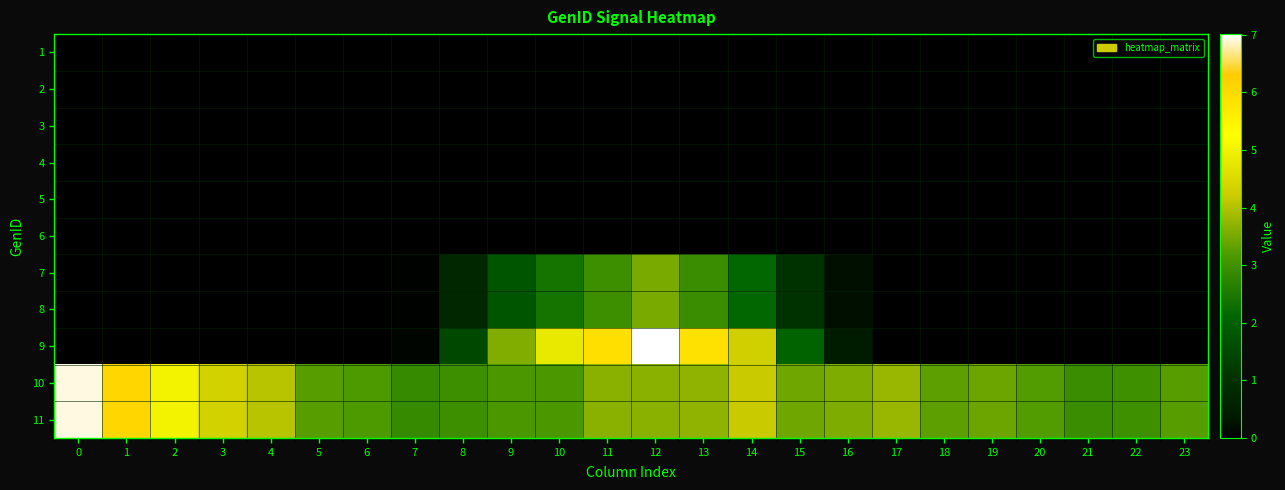

Reading left to right, what are all the values shown in this chart?

row_0: 0.0	0.0	0.0	0.0	0.0	0.0	0.0	0.0	0.0	0.0	0.0	0.0	0.0	0.0	0.0	0.0	0.0	0.0	0.0	0.0	0.0	0.0	0.0	0.0
row_1: 0.0	0.0	0.0	0.0	0.0	0.0	0.0	0.0	0.0	0.0	0.0	0.0	0.0	0.0	0.0	0.0	0.0	0.0	0.0	0.0	0.0	0.0	0.0	0.0
row_2: 0.0	0.0	0.0	0.0	0.0	0.0	0.0	0.0	0.0	0.0	0.0	0.0	0.0	0.0	0.0	0.0	0.0	0.0	0.0	0.0	0.0	0.0	0.0	0.0
row_3: 0.0	0.0	0.0	0.0	0.0	0.0	0.0	0.0	0.0	0.0	0.0	0.0	0.0	0.0	0.0	0.0	0.0	0.0	0.0	0.0	0.0	0.0	0.0	0.0
row_4: 0.0	0.0	0.0	0.0	0.0	0.0	0.0	0.0	0.0	0.0	0.0	0.0	0.0	0.0	0.0	0.0	0.0	0.0	0.0	0.0	0.0	0.0	0.0	0.0
row_5: 0.0	0.0	0.0	0.0	0.0	0.0	0.0	0.0	0.0	0.0	0.0	0.0	0.0	0.0	0.0	0.0	0.0	0.0	0.0	0.0	0.0	0.0	0.0	0.0
row_6: 0.0	0.0	0.0	0.0	0.0	0.0	0.0	0.0	0.8	1.8	2.4	3.0	3.5	2.9	2.1	1.0	0.2	0.0	0.0	0.0	0.0	0.0	0.0	0.0
row_7: 0.0	0.0	0.0	0.0	0.0	0.0	0.0	0.0	0.8	1.8	2.4	3.0	3.5	2.9	2.1	1.0	0.2	0.0	0.0	0.0	0.0	0.0	0.0	0.0
row_8: 0.0	0.0	0.0	0.0	0.0	0.0	0.0	0.1	1.5	3.6	4.8	5.9	7.0	5.9	4.3	2.1	0.4	0.0	0.0	0.0	0.0	0.0	0.0	0.0
row_9: 6.9	6.1	5.0	4.3	4.0	3.2	3.2	2.9	2.9	3.1	3.1	3.7	3.7	3.7	4.2	3.4	3.6	3.8	3.3	3.4	3.2	2.9	3.0	3.3
row_10: 6.9	6.1	5.0	4.3	4.0	3.2	3.2	2.9	2.9	3.1	3.1	3.7	3.7	3.7	4.2	3.4	3.6	3.8	3.3	3.4	3.2	2.9	3.0	3.3